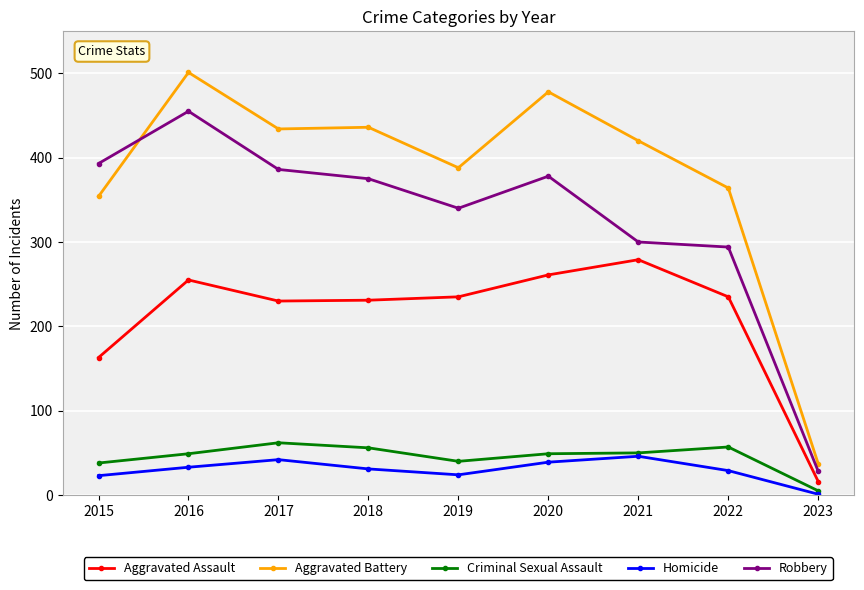

The Homicide series shows 17 at 2021. True or false?

False